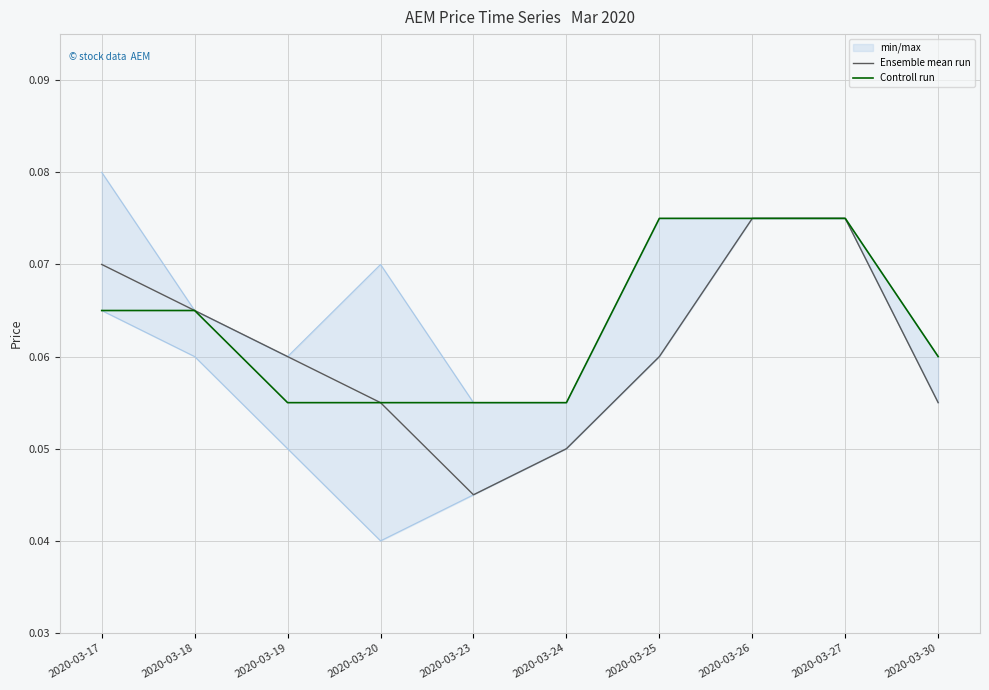

True or false: Controll run and Ensemble mean run cross at least once.

False